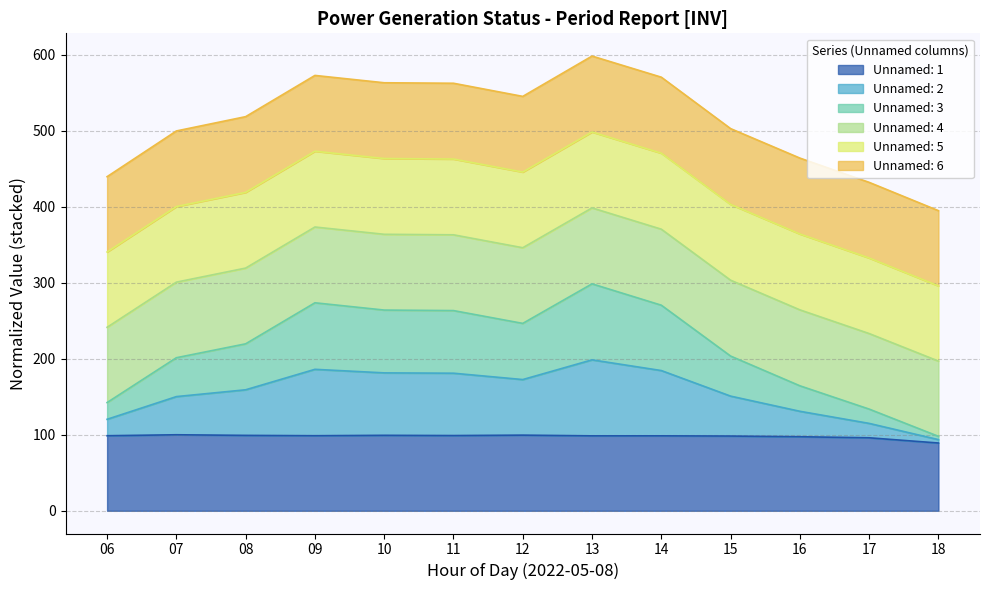

What is the total value across all series at 12?

545.2